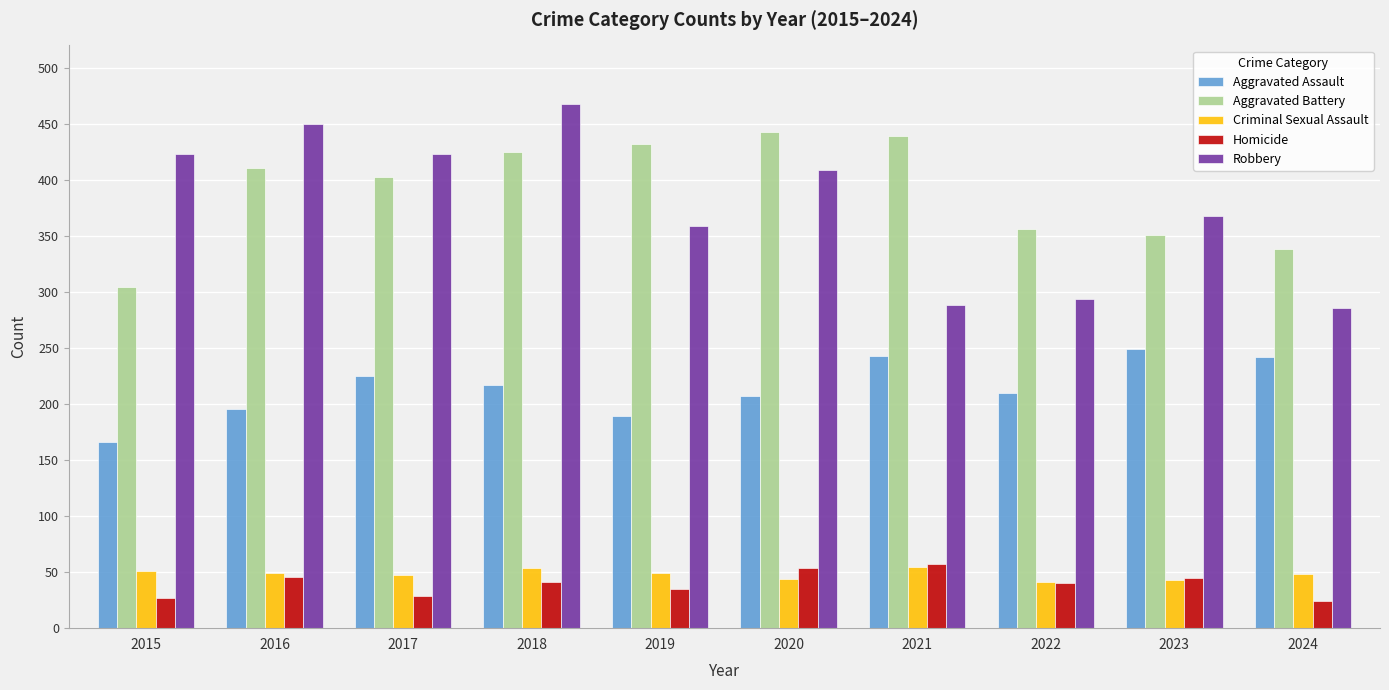

What is the minimum value for Criminal Sexual Assault?

41